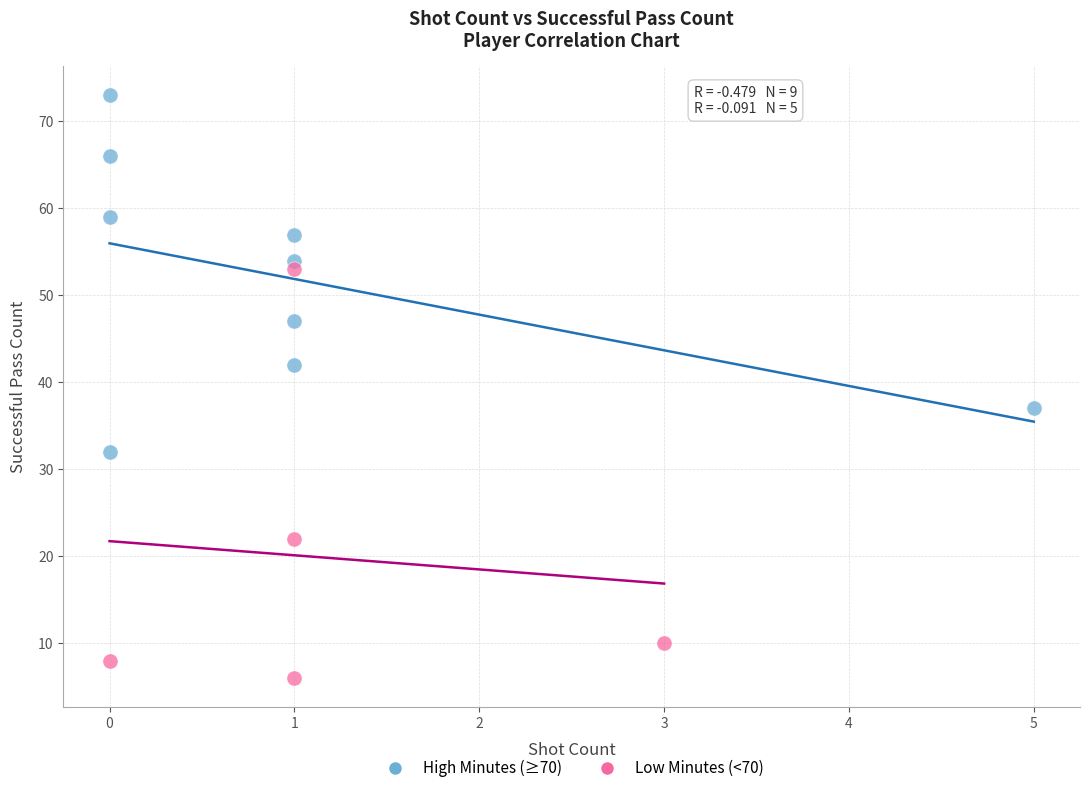

Which series contains the lowest Y value?

Low Minutes (<70)